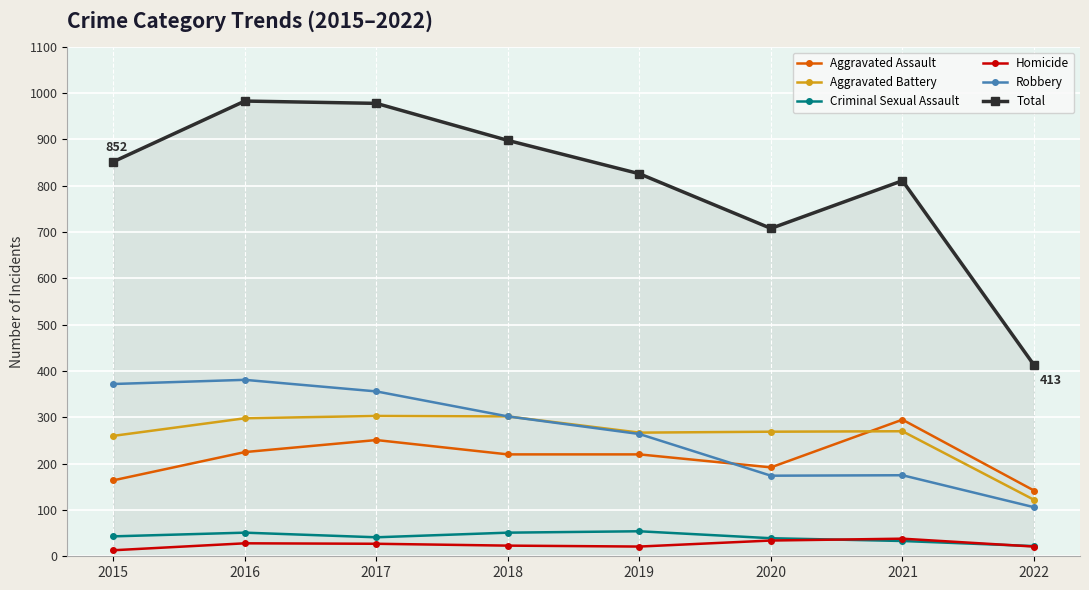

In Criminal Sexual Assault, how many points are lower than both neighbors (excluding endpoints)?

1